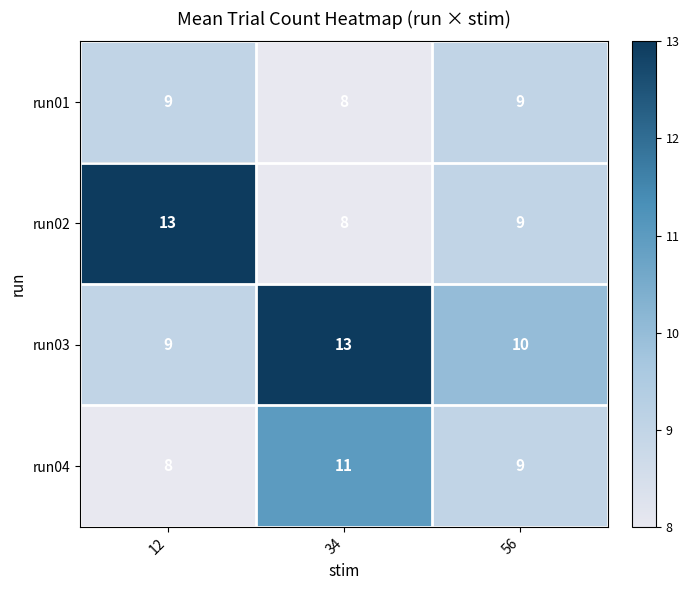

At which category is the sum across all series the highest?

34